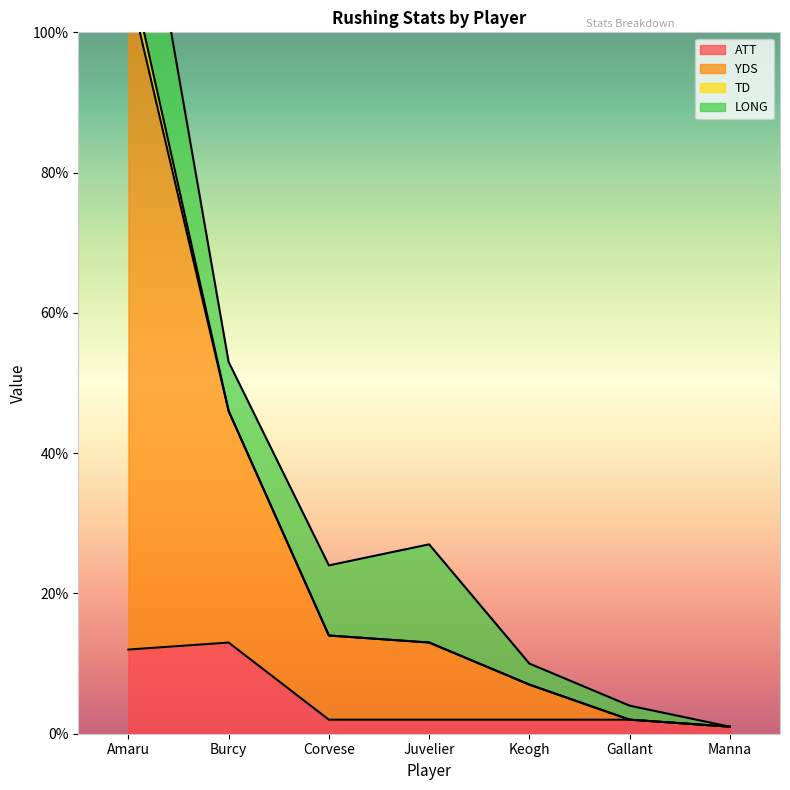

Which series changed the most between Keogh and Manna?

YDS